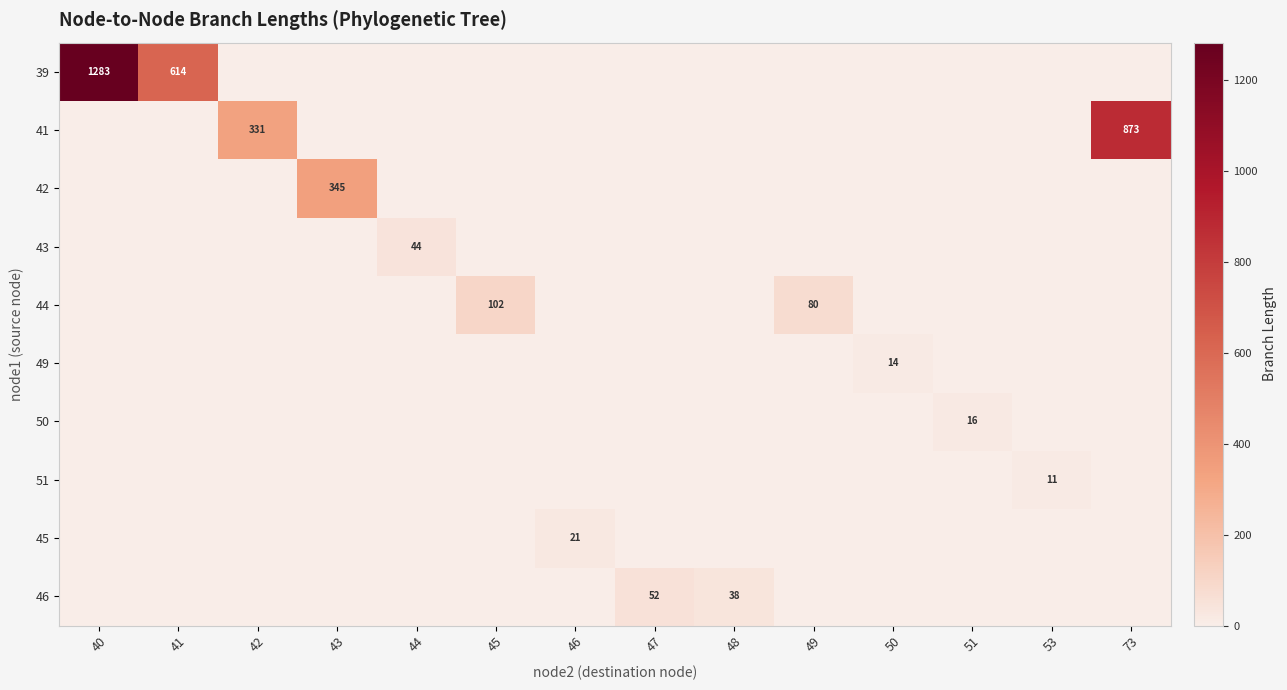

Which label corresponds to the largest value in the chart?

40